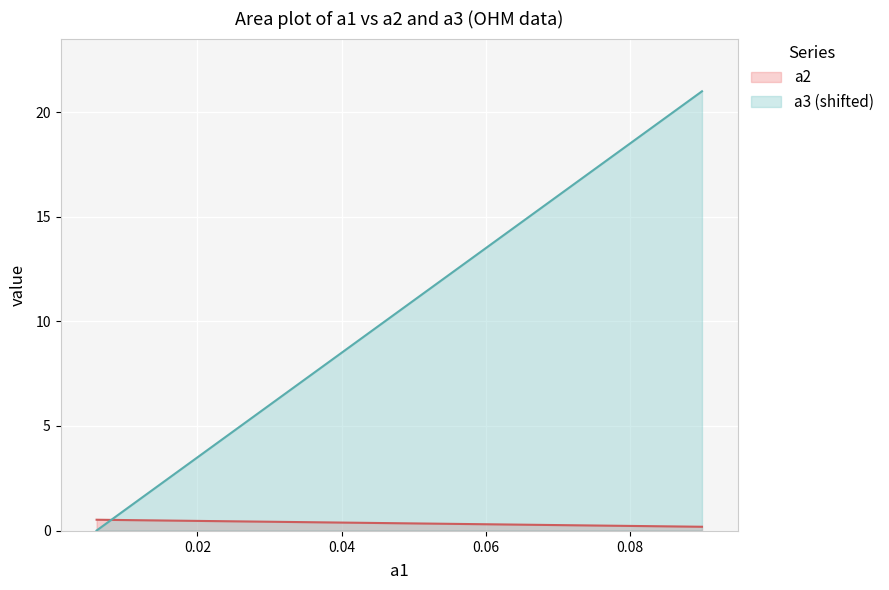

List the series in order of their peak value, highest first.

a3, a2